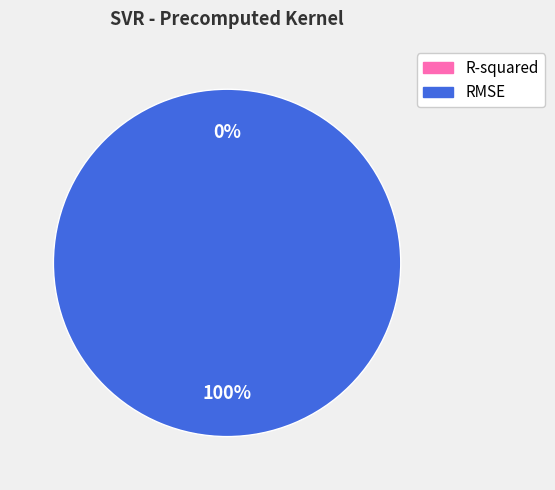

Is there any slice that represents more than half of the pie?

Yes